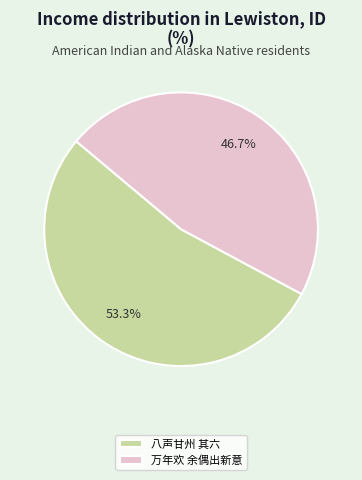

Combined, do 八声甘州 其六 and 万年欢 余偶出新意 account for over 50%?

Yes